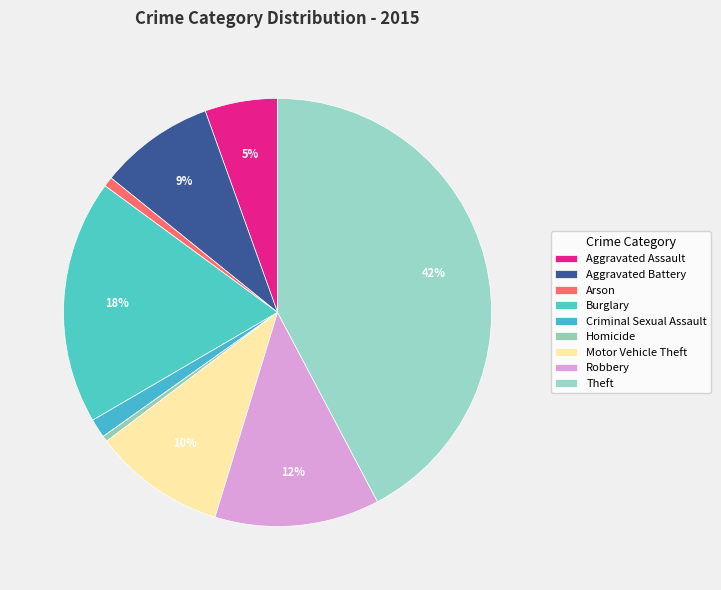

Is Aggravated Assault the majority of the pie?

No